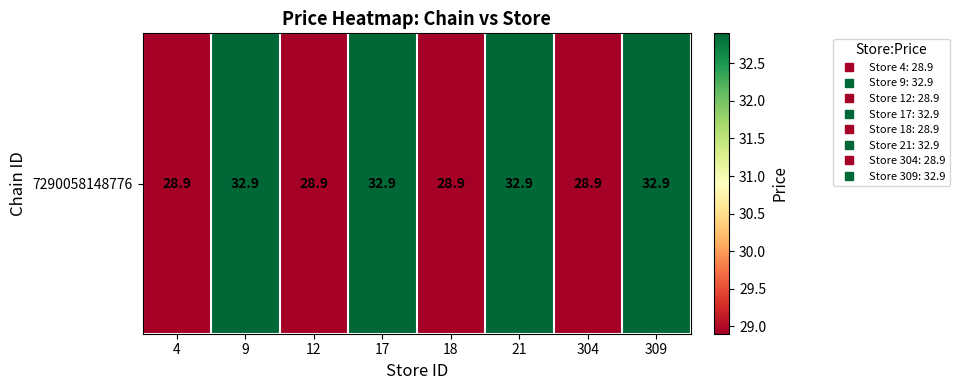

Count the number of categories in the chart.

8